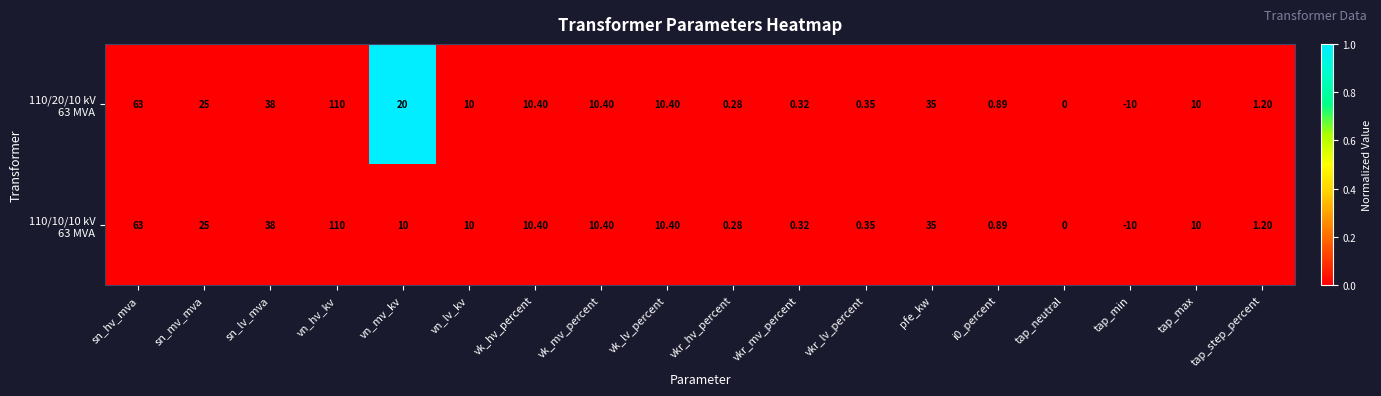

Which category has the highest value across all series?

vn_hv_kv